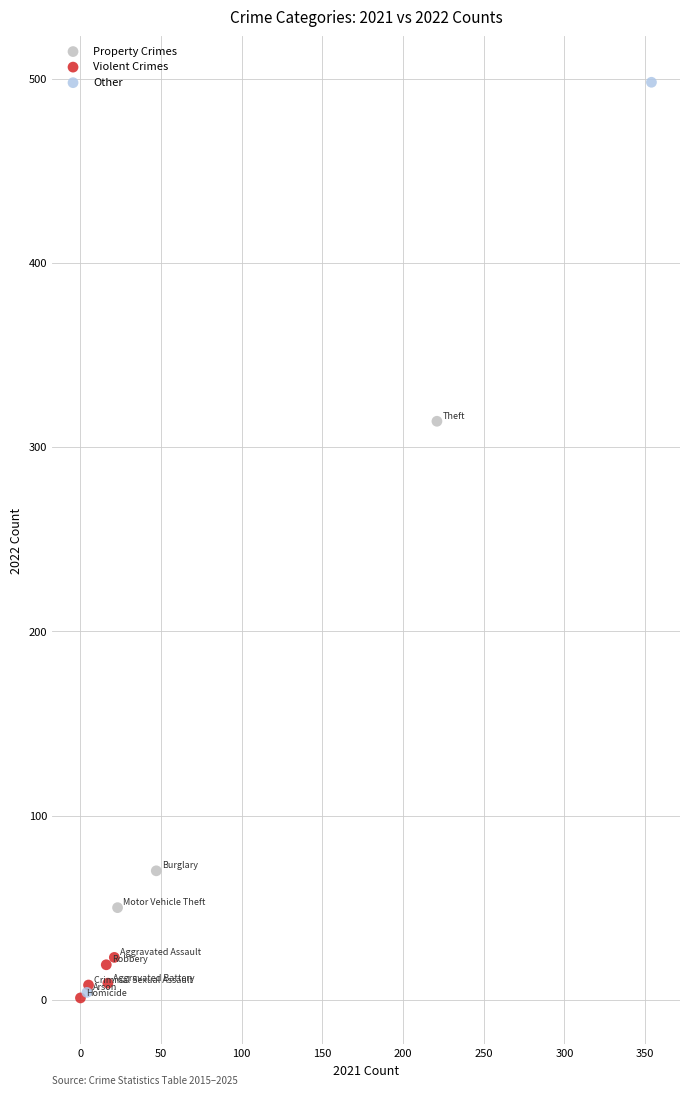

Which series has the widest spread of Y values?

Other